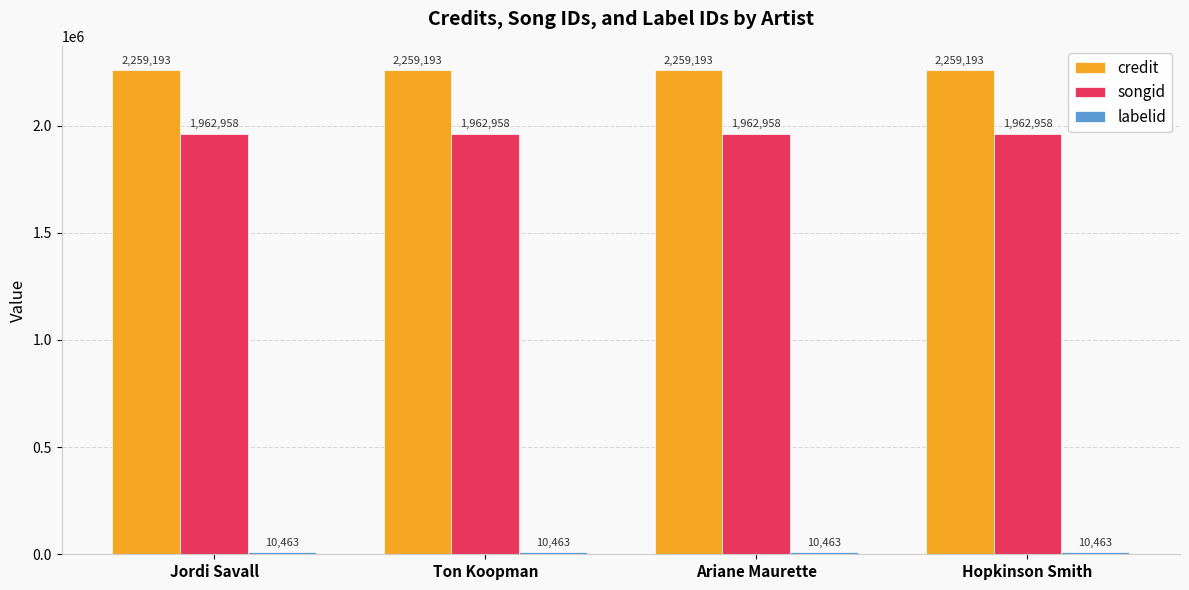

The credit series shows 714524 at Hopkinson Smith. True or false?

False